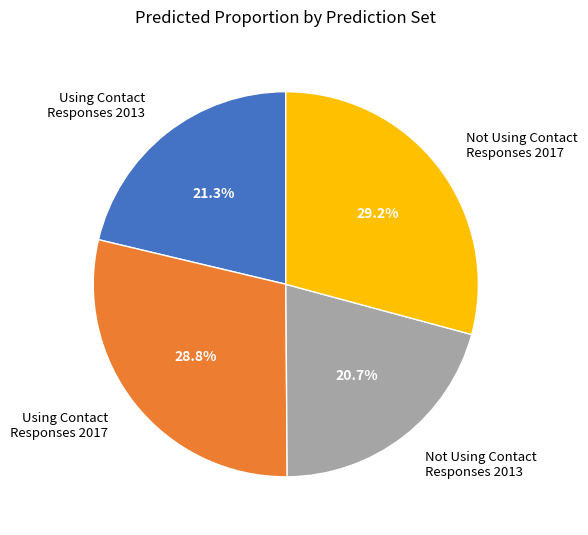

To the nearest percent, what is the difference between the Not Using Contact Responses 2013 and Using Contact Responses 2013 slice percentages?

1%